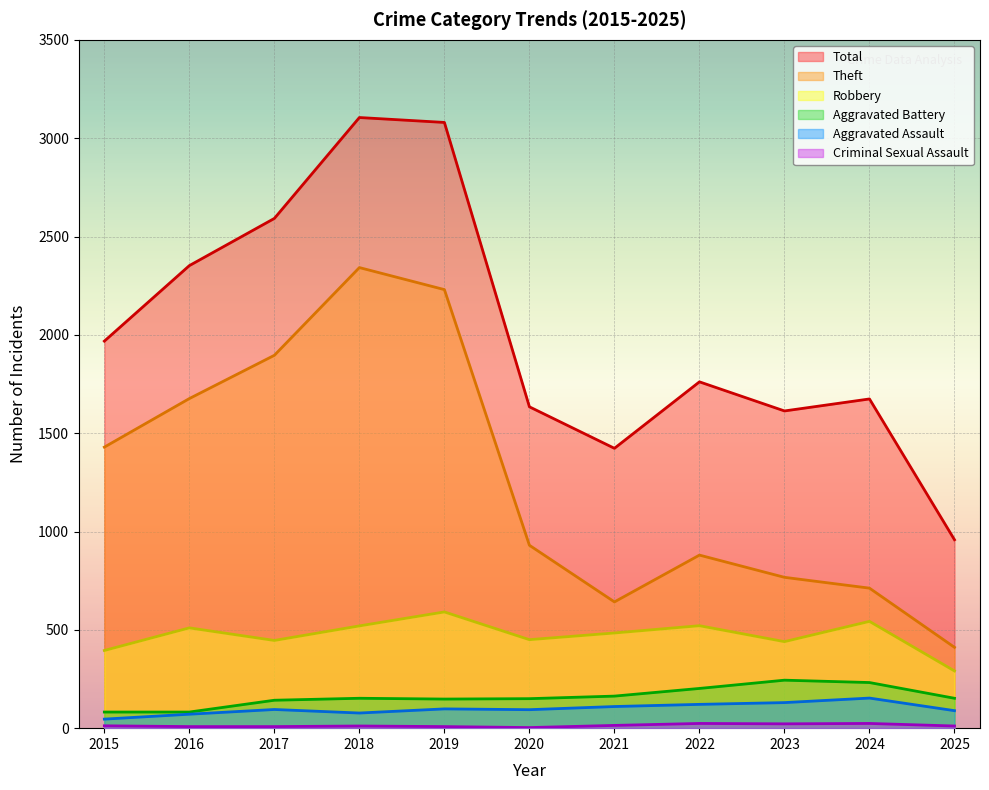

How many lines are shown in the chart?

6